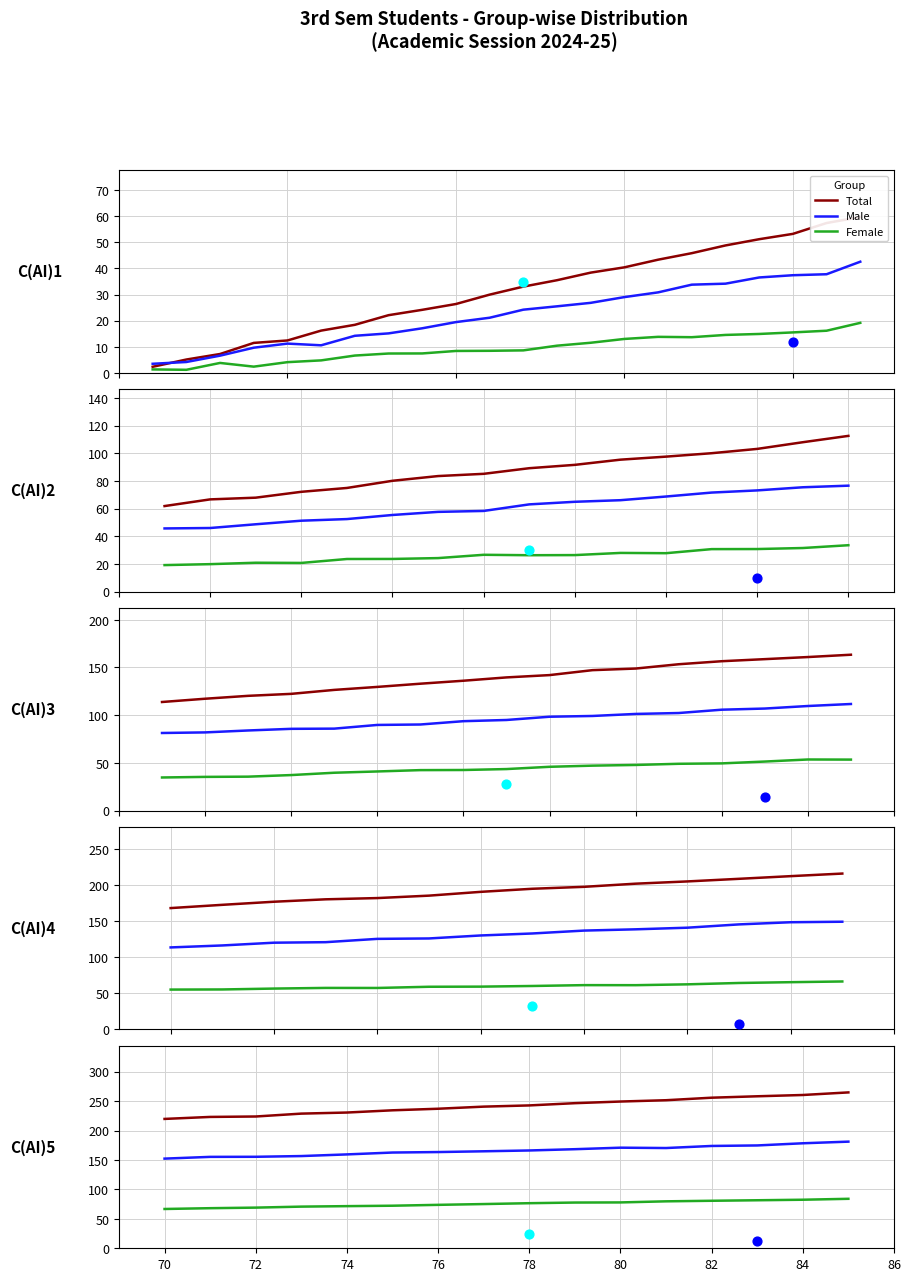

Which series has the largest total across all categories?

Total